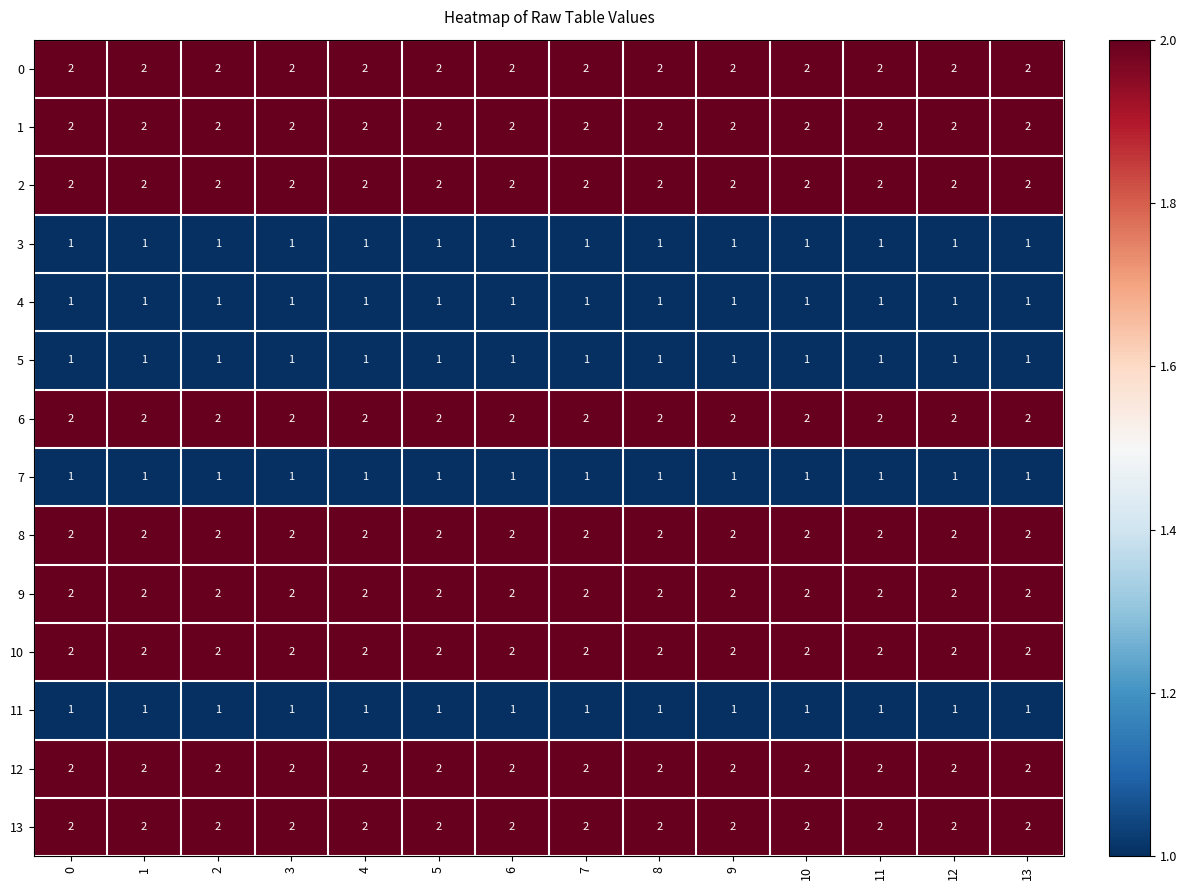

What is the sum of the 0 values at 6 and 1?

4